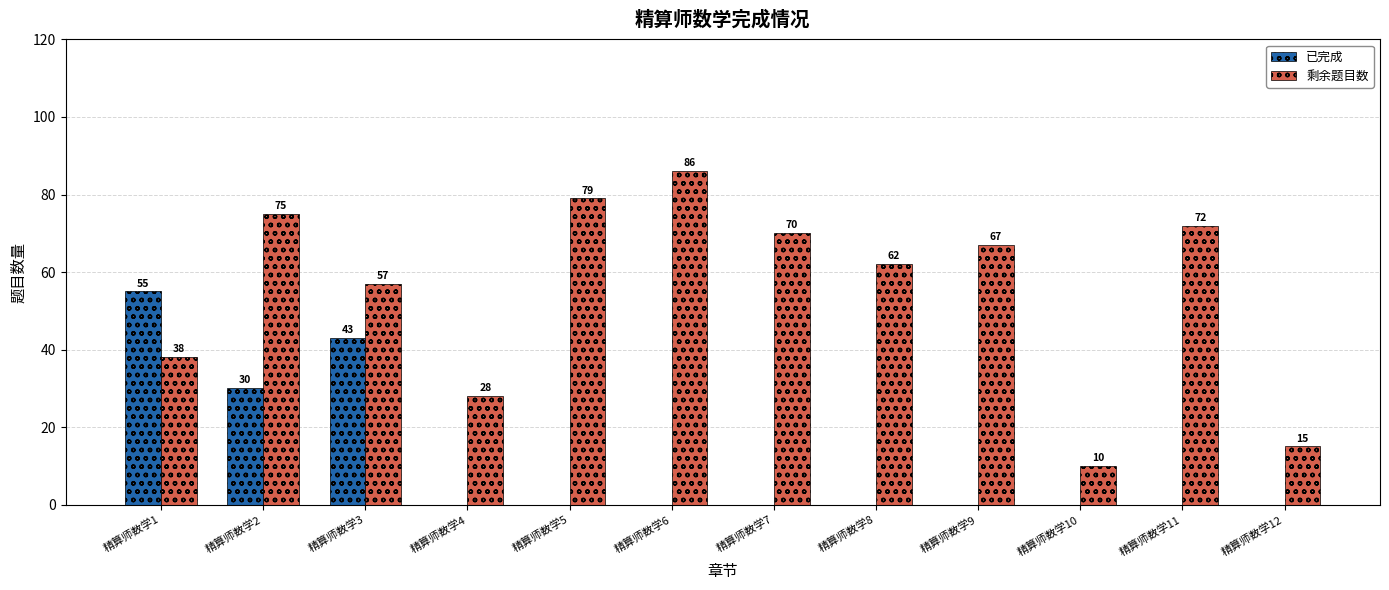

Is the value of 已完成 at 精算师数学6 greater than the value of 剩余题目数 at 精算师数学5?

No